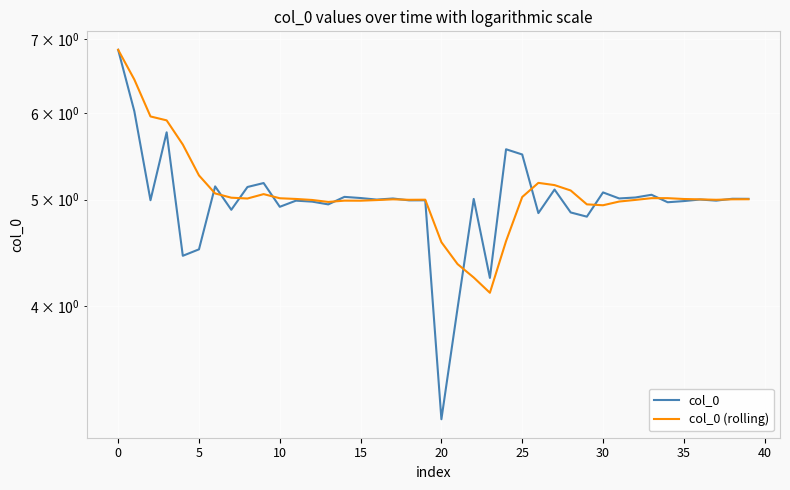

List the series in order of their overall mean, lowest first.

col_0, col_0 (rolling)